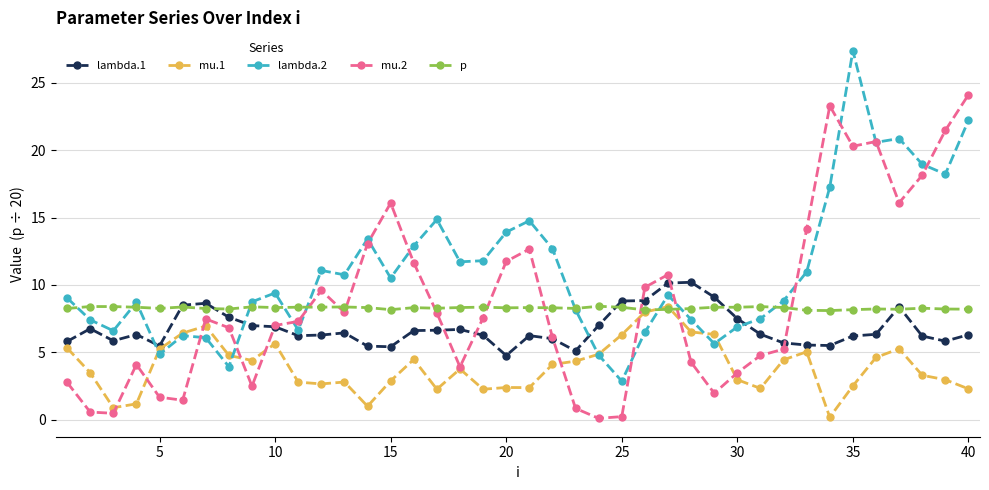

How many lines are shown in the chart?

5